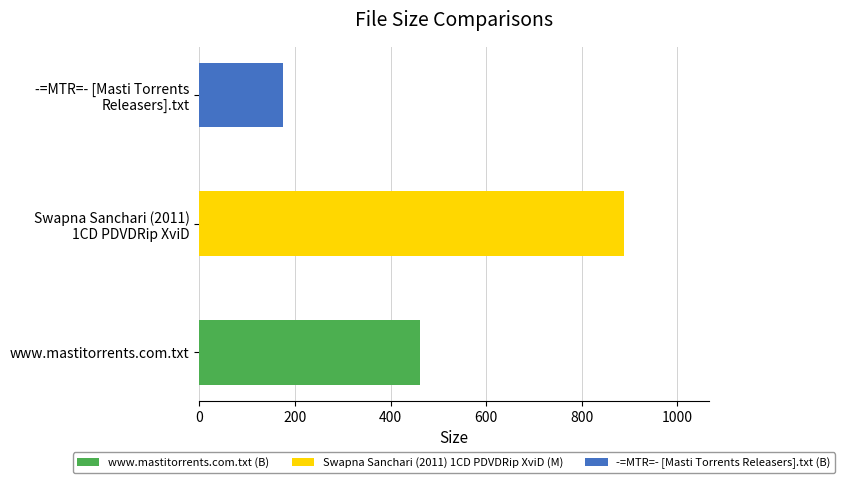

Does the chart contain any negative values?

No